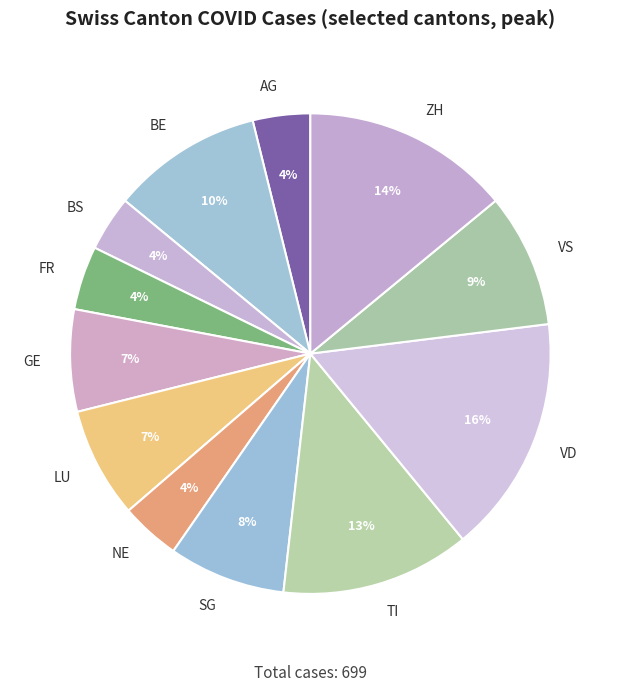

Between NE and VD, which is larger?

VD